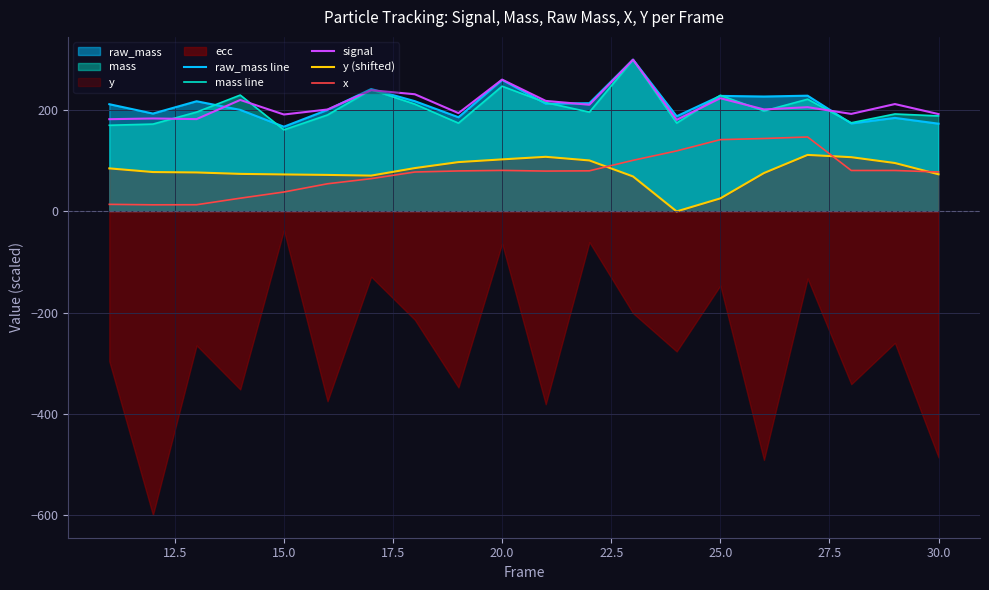

What is the maximum value for signal?

300.0